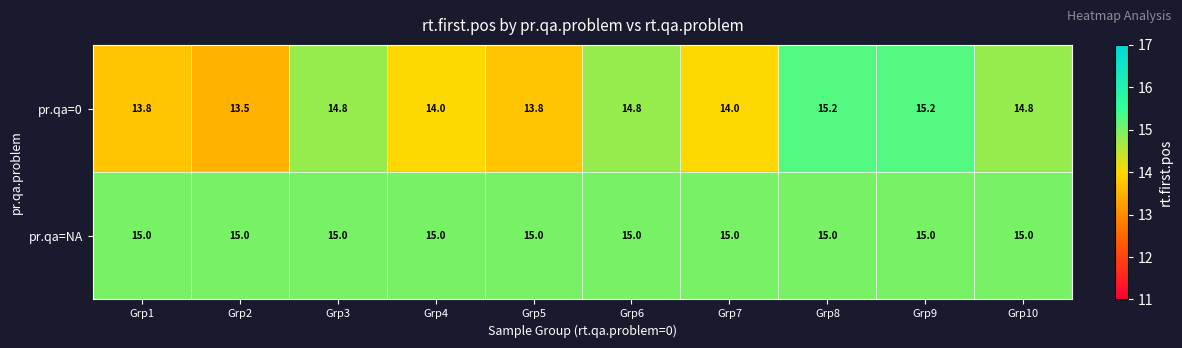

Is the value of pr.qa=NA at Grp2 greater than the value of pr.qa=0 at Grp1?

Yes